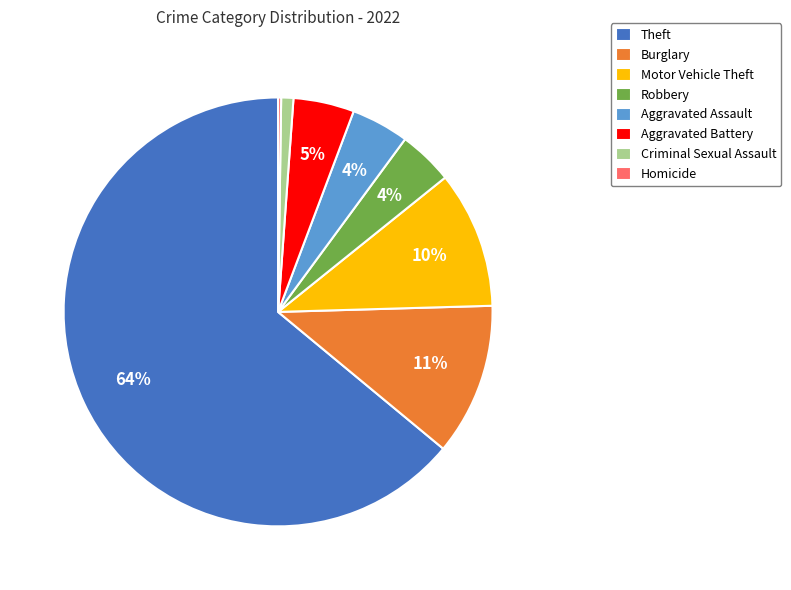

Is there any slice that represents more than half of the pie?

Yes